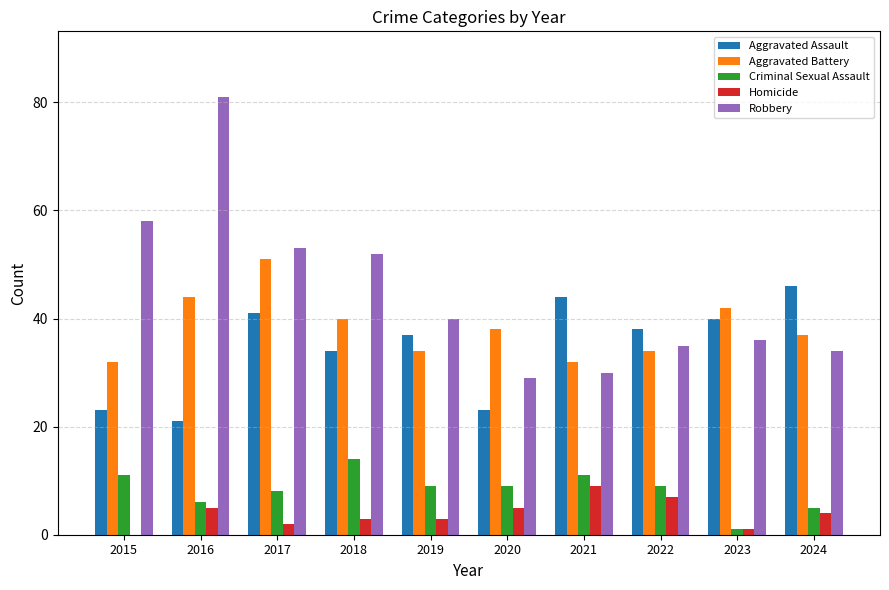

What is the sum of all Criminal Sexual Assault values?

83